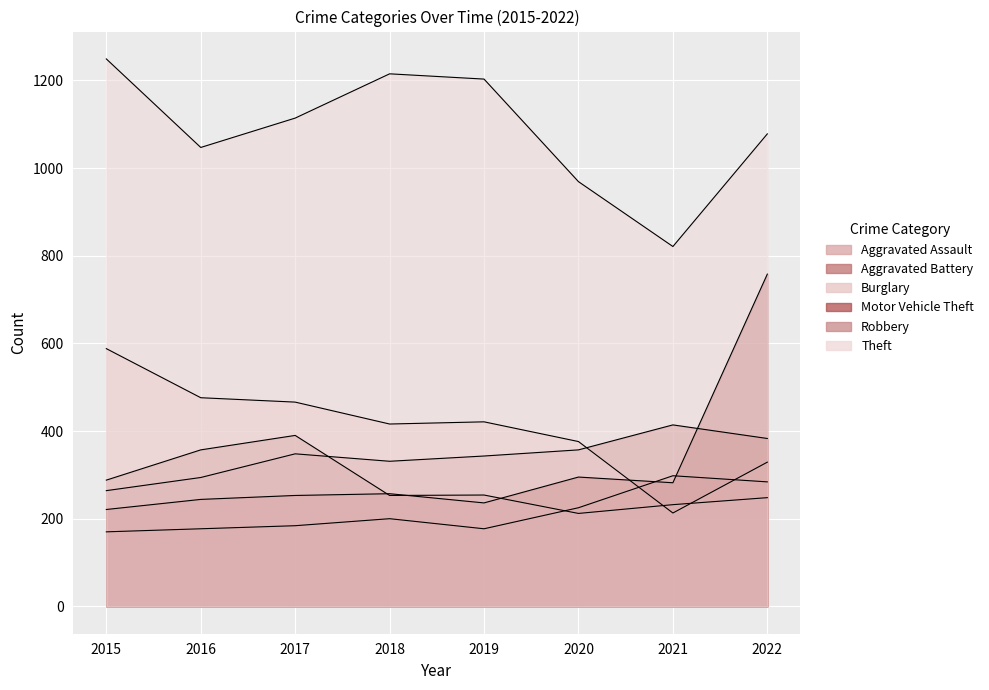

Between 2022 and 2015, which is larger?

2022